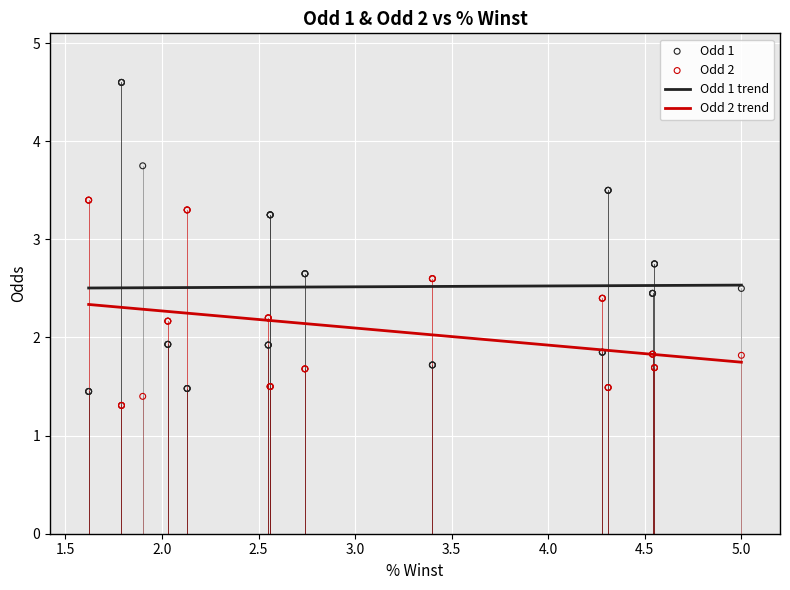

True or false: Odd 1 trend and Odd 2 trend cross at least once.

False